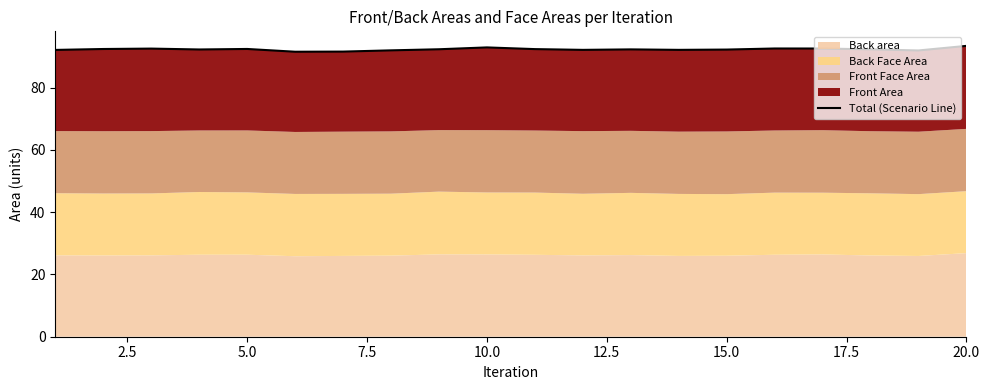

Does the chart display data point markers on the line(s)?

No